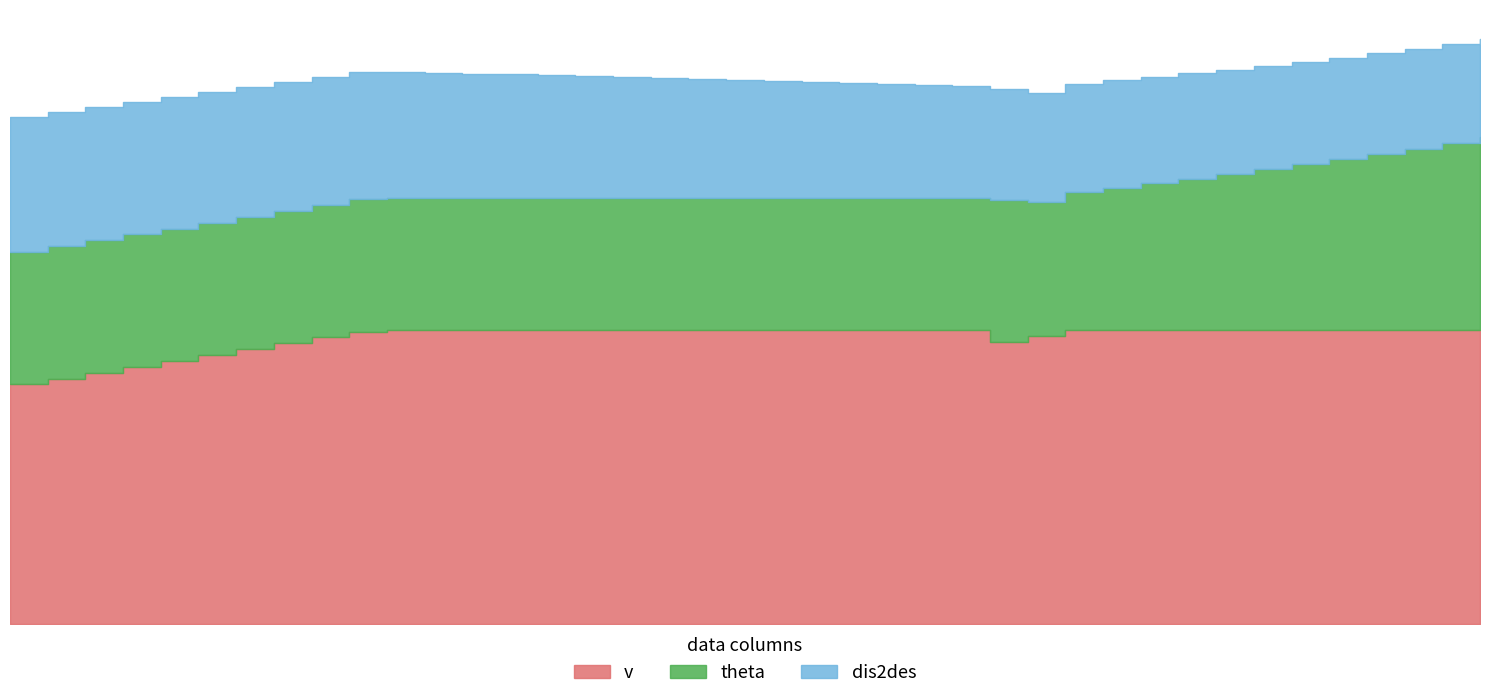

What is the spread (max minus min) of values at 1?

128.6